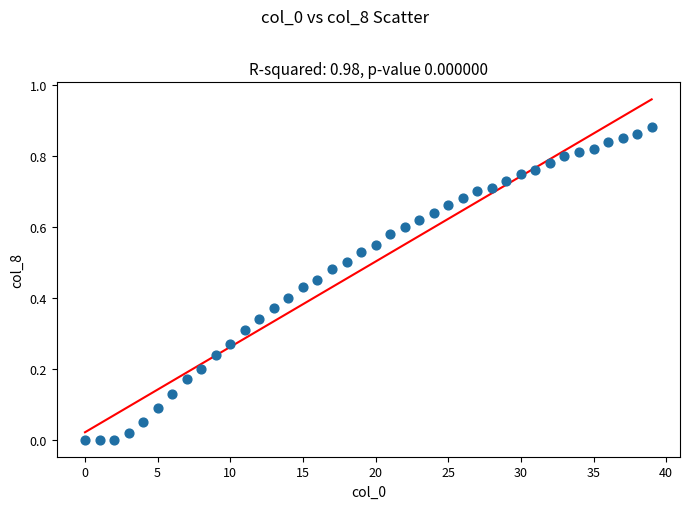

How many data points are displayed?

40